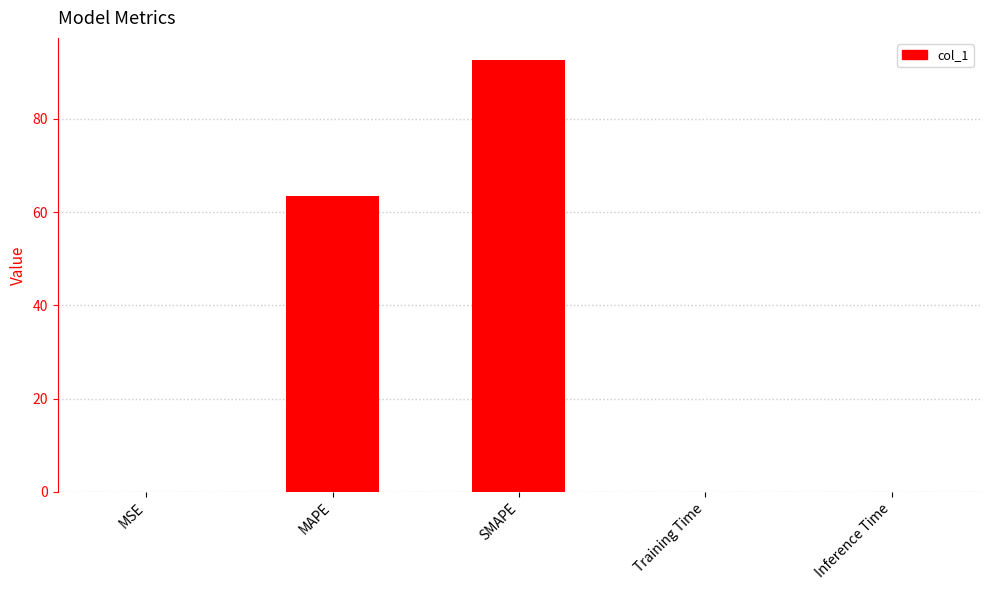

The value at SMAPE is 92.7. True or false?

True